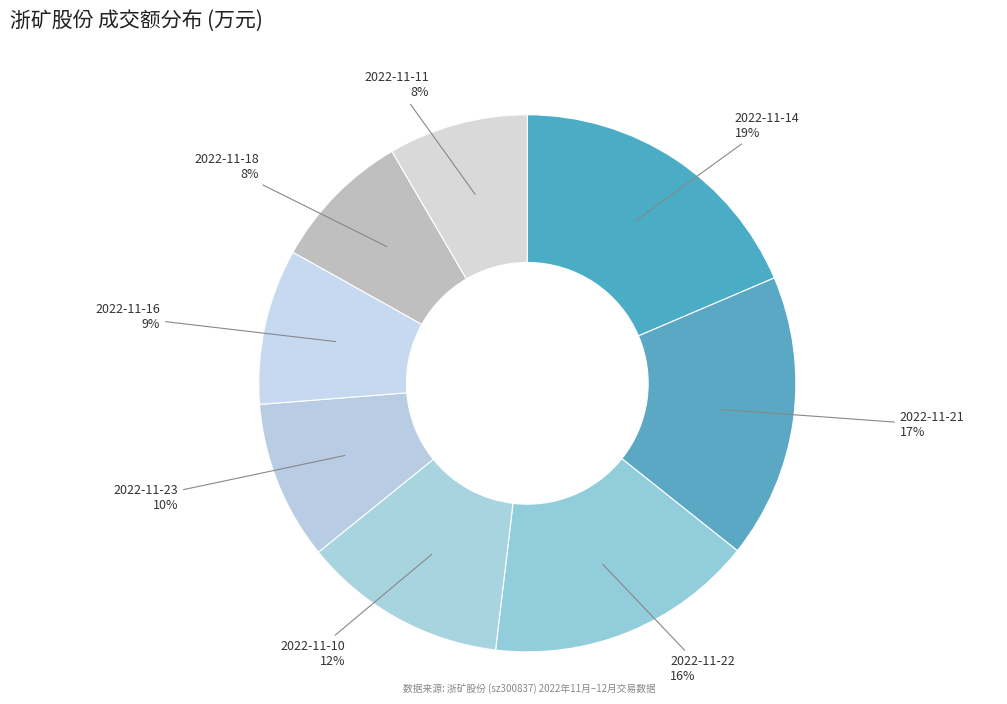

How many slices are in this pie chart?

8